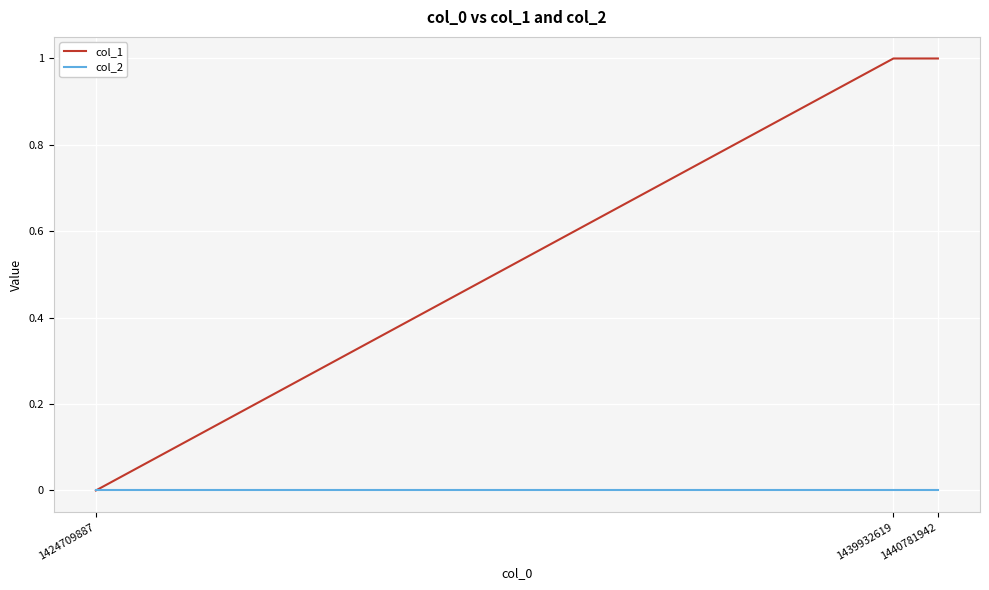

Between 1424709887 and 1440781942, which series saw the biggest shift?

col_1